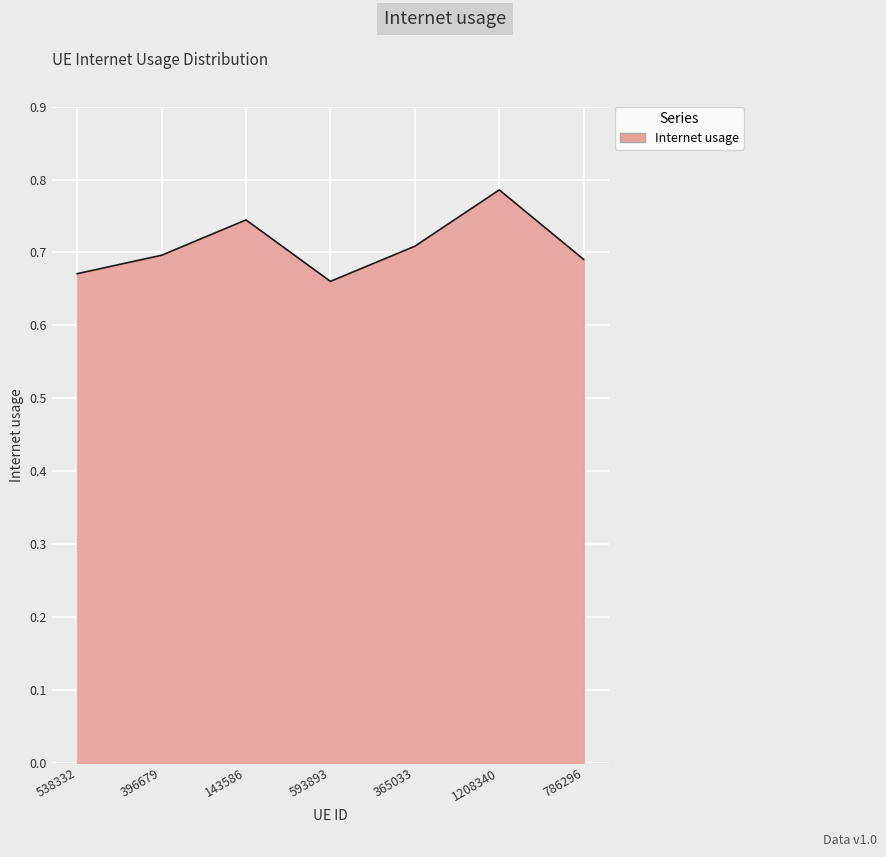

What position from the left is 1208340?

6